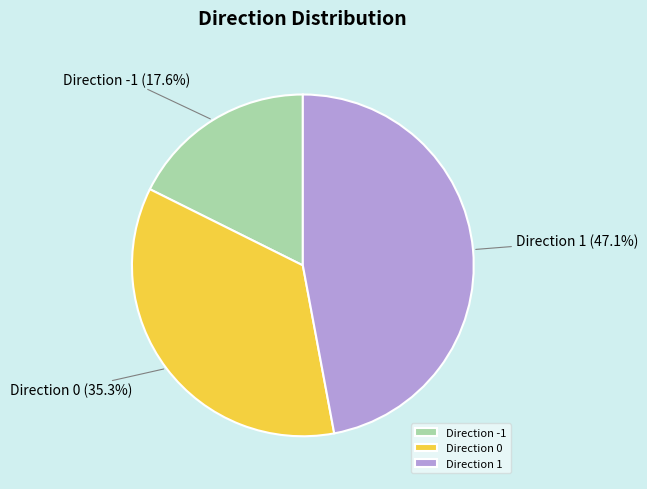

Between Direction -1 and Direction 1, which is larger?

Direction 1